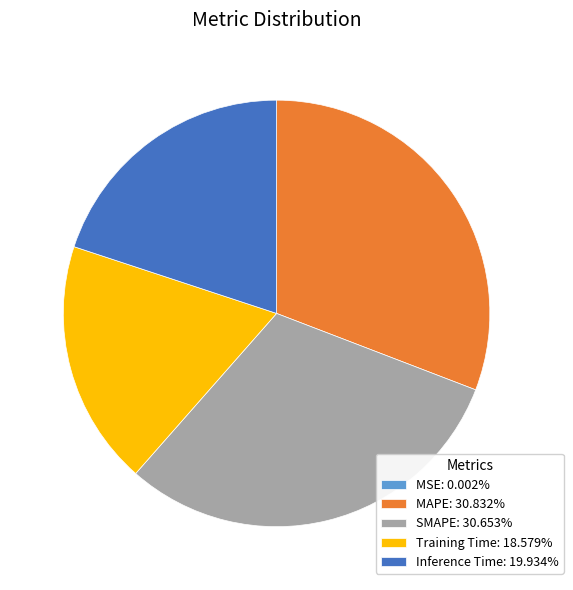

Combined, do SMAPE: 30.653% and Inference Time: 19.934% account for over 50%?

Yes